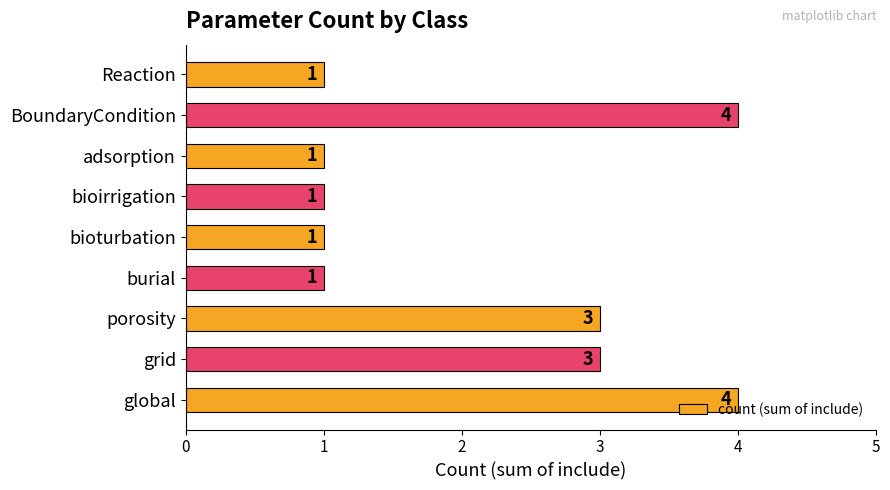

What is the smallest value displayed?

1